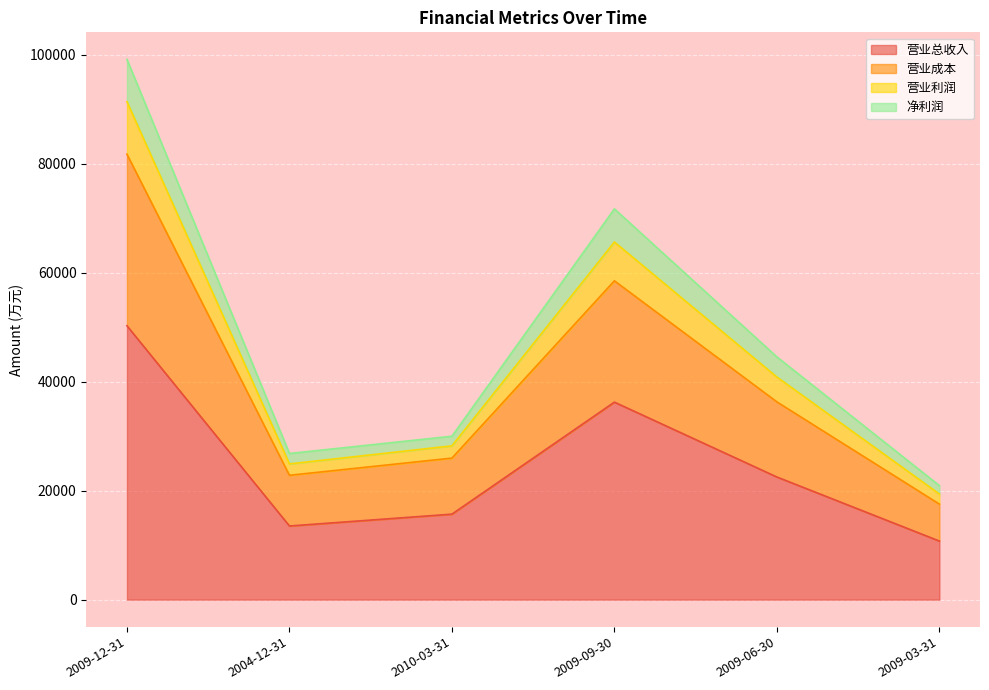

True or false: 营业总收入 and 净利润 intersect in this chart.

False